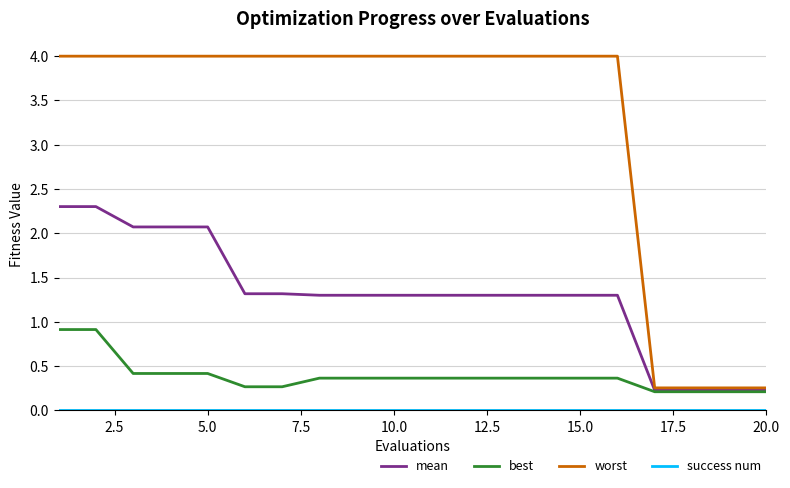

What is the greatest value displayed?

4.0